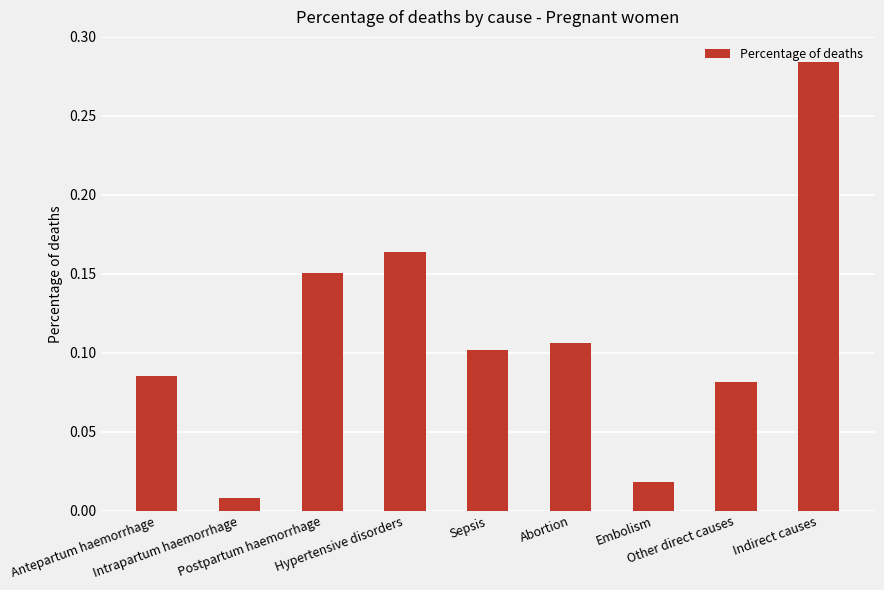

Which has a higher value, Indirect causes or Hypertensive disorders?

Indirect causes